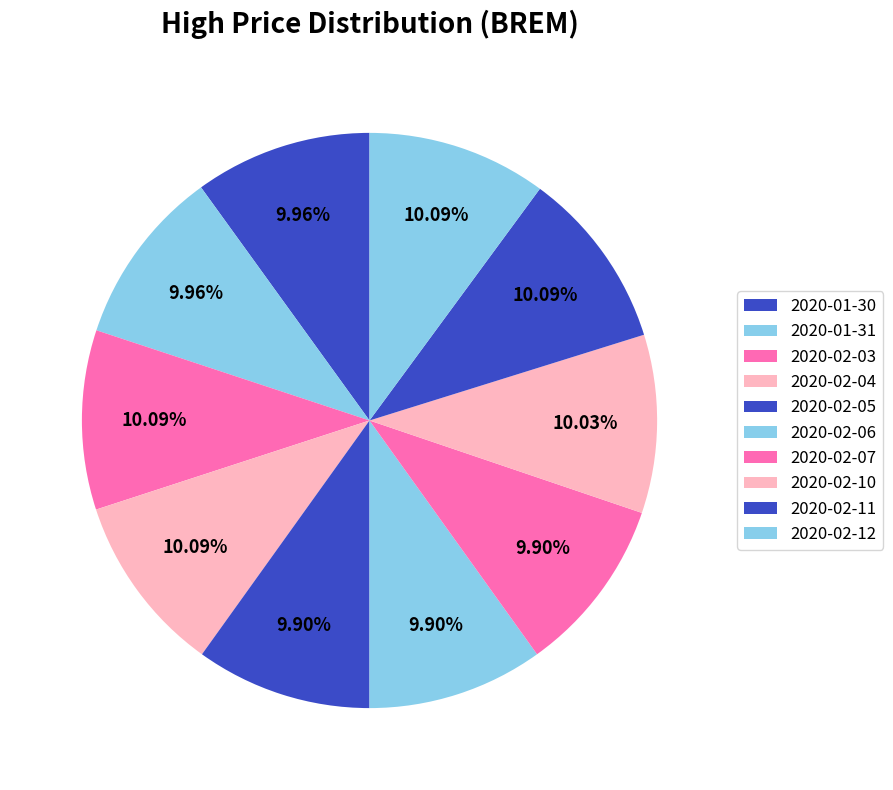

How many slices are in this pie chart?

10